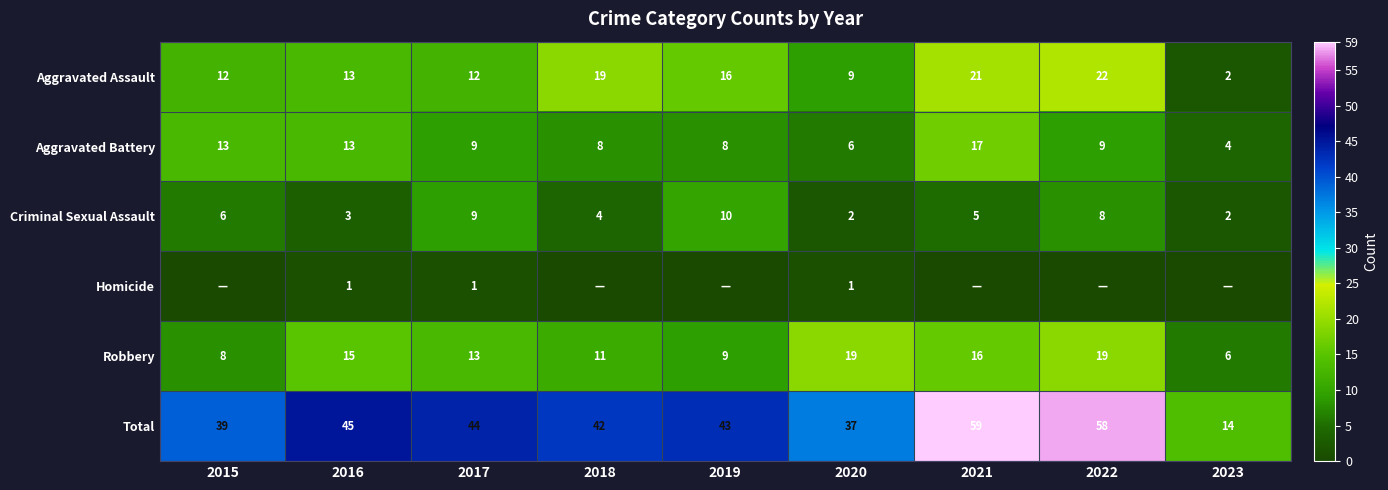

What is the spread (max minus min) of values at 2020?

36